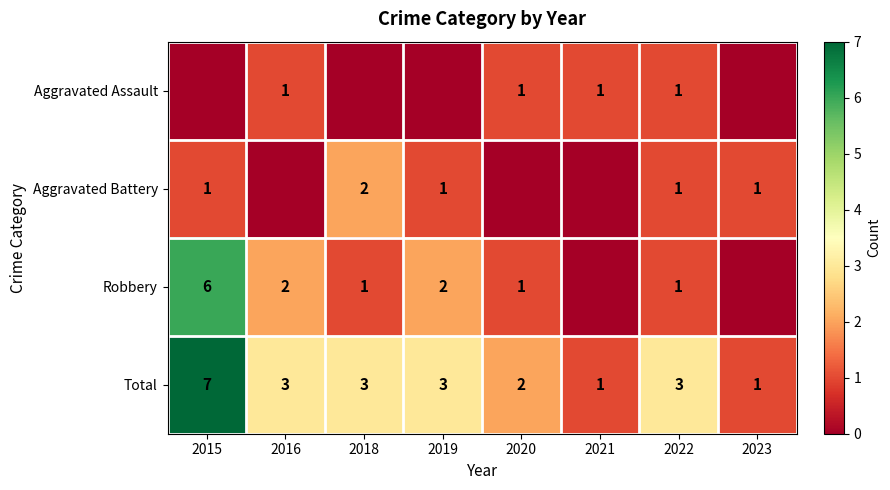

What is the difference between the Total values at 2020 and 2023?

1